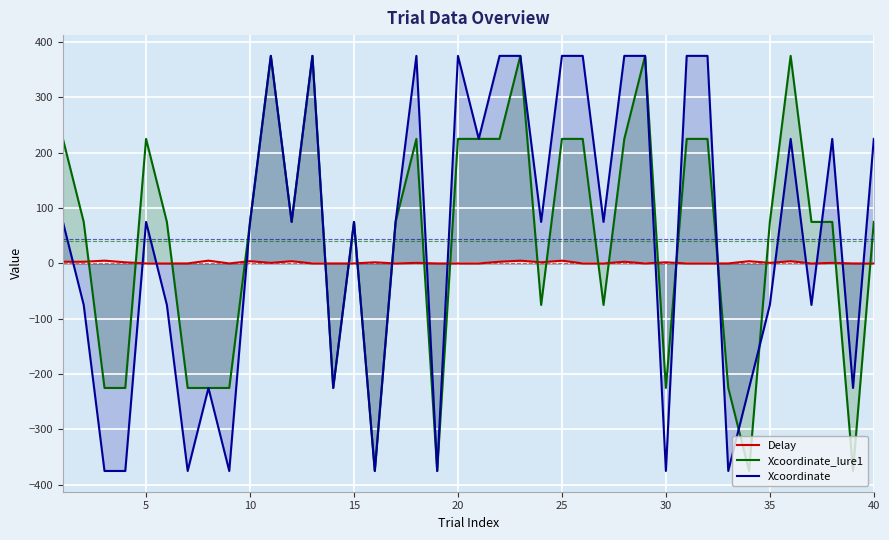

What are all the series names shown in the legend?

Delay, Xcoordinate_lure1, Xcoordinate